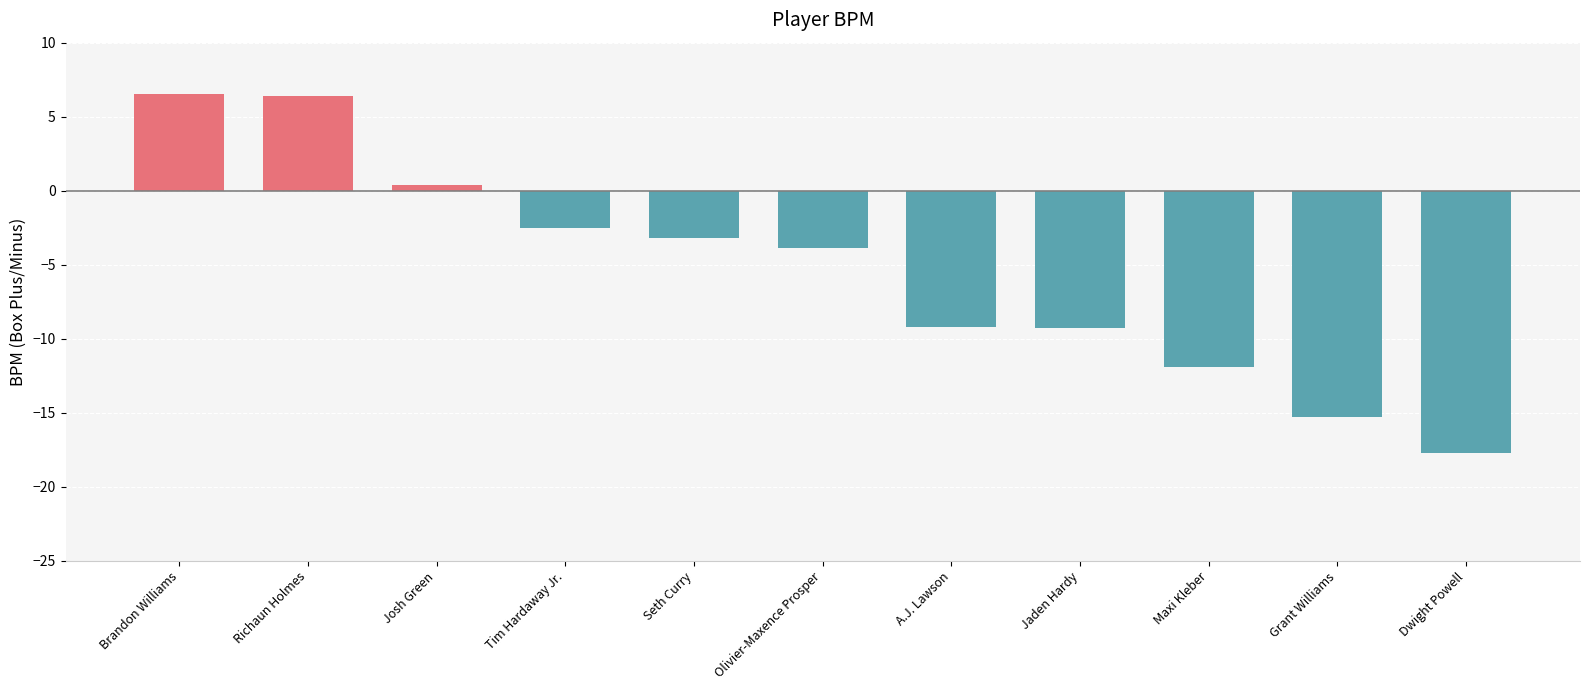

What is the greatest value displayed?

6.5